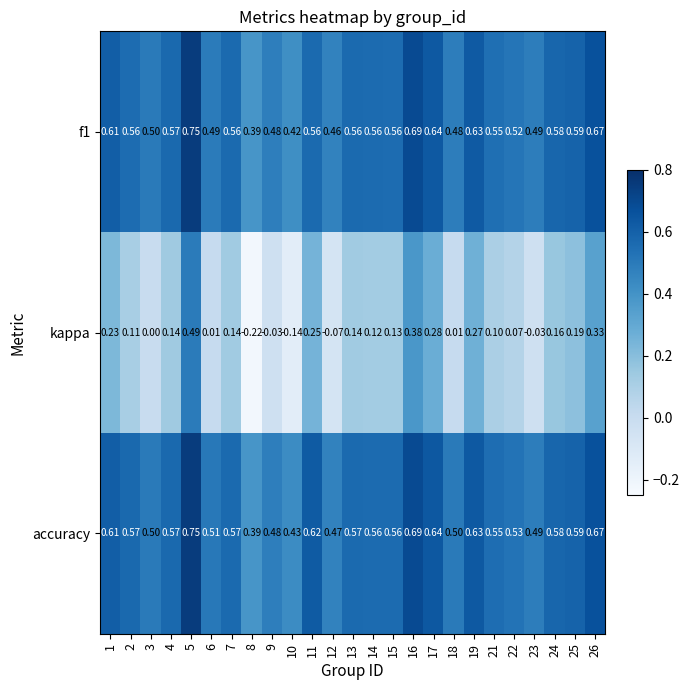

Which series has the largest total across all categories?

accuracy